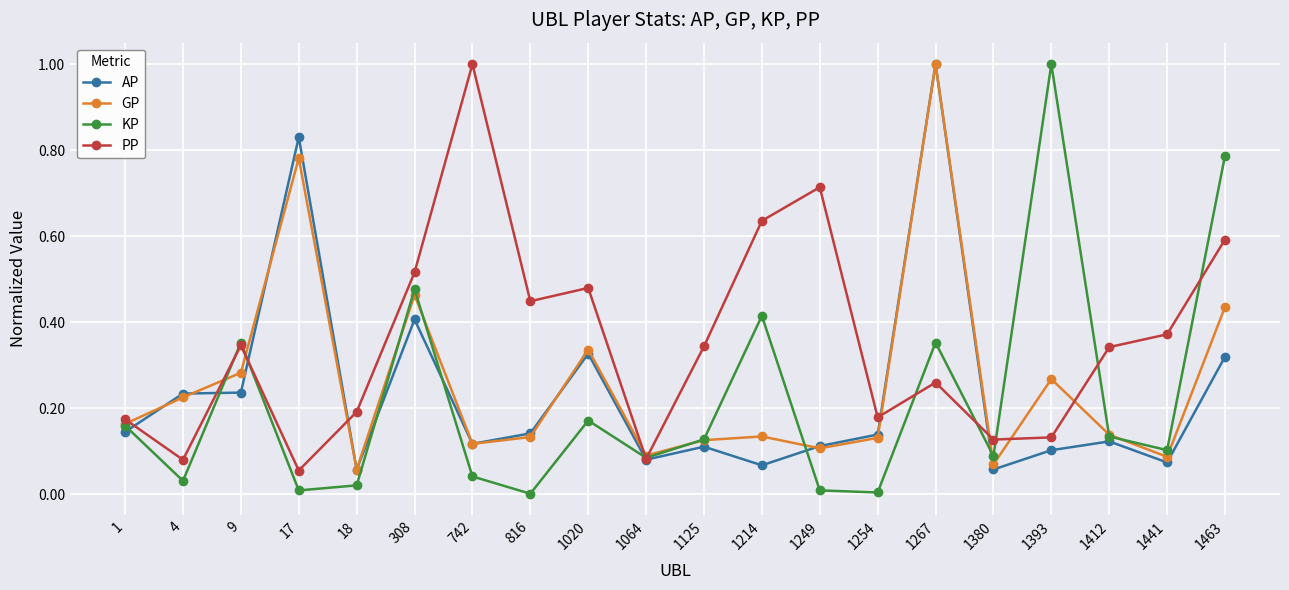

Is the value of AP at 1249 greater than the value of GP at 1267?

No